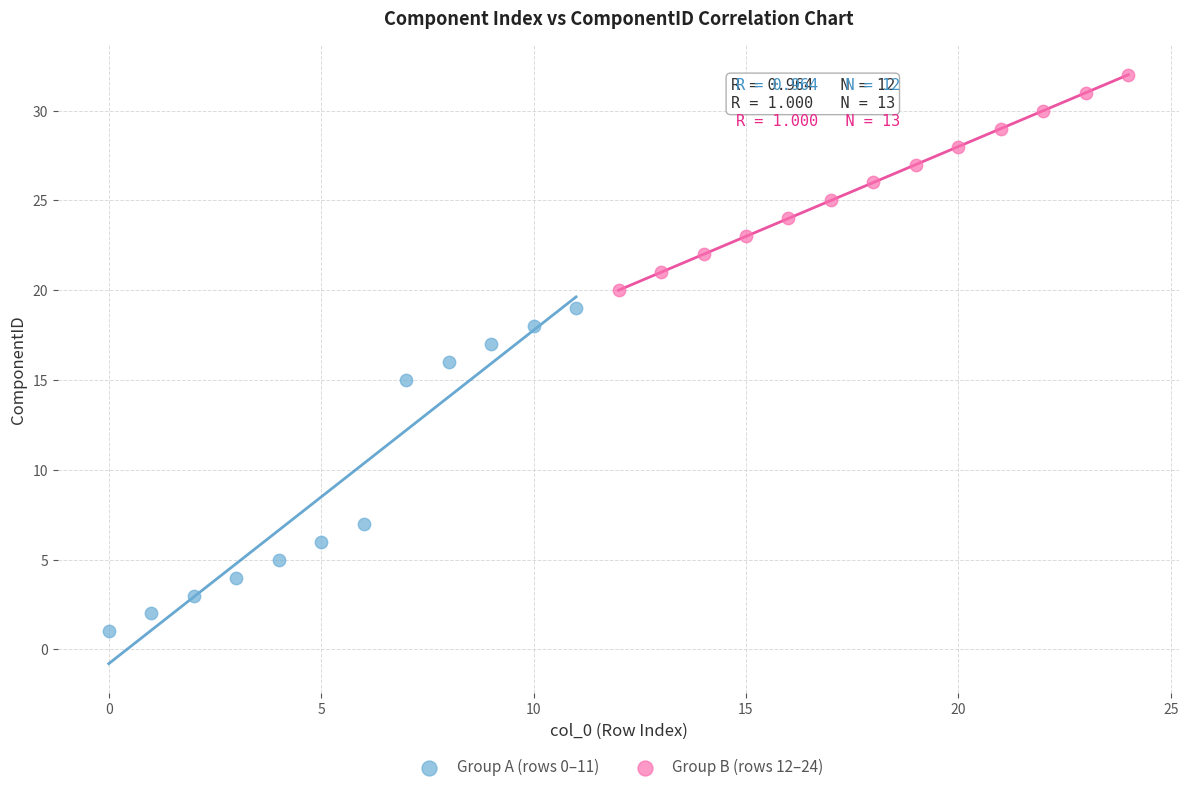

Which series reaches the minimum Y coordinate?

Group A (rows 0–11)